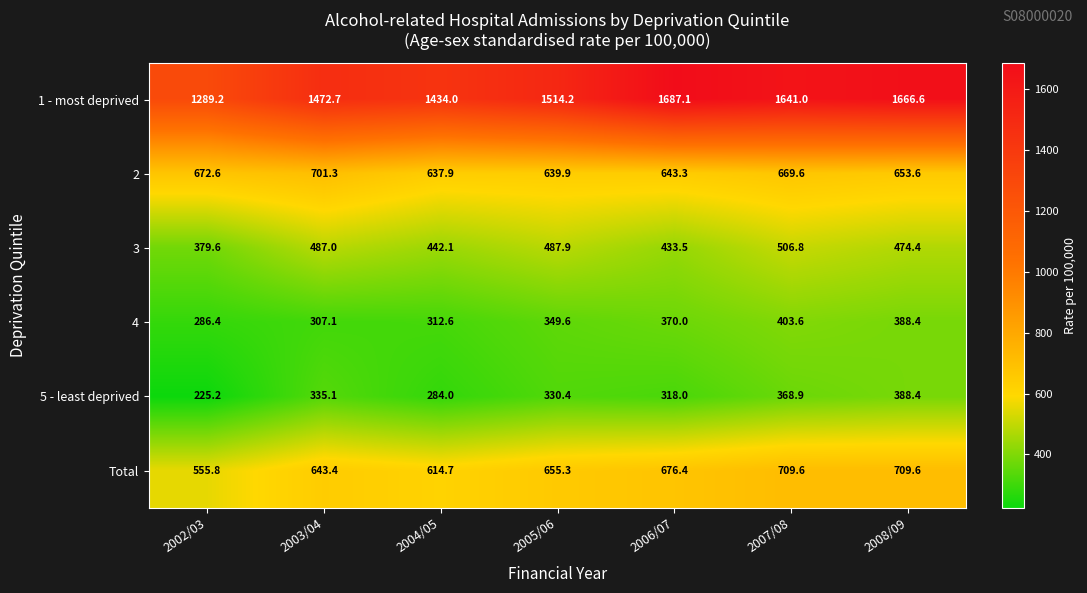

What is the difference between the 3 values at 2008/09 and 2004/05?

32.3